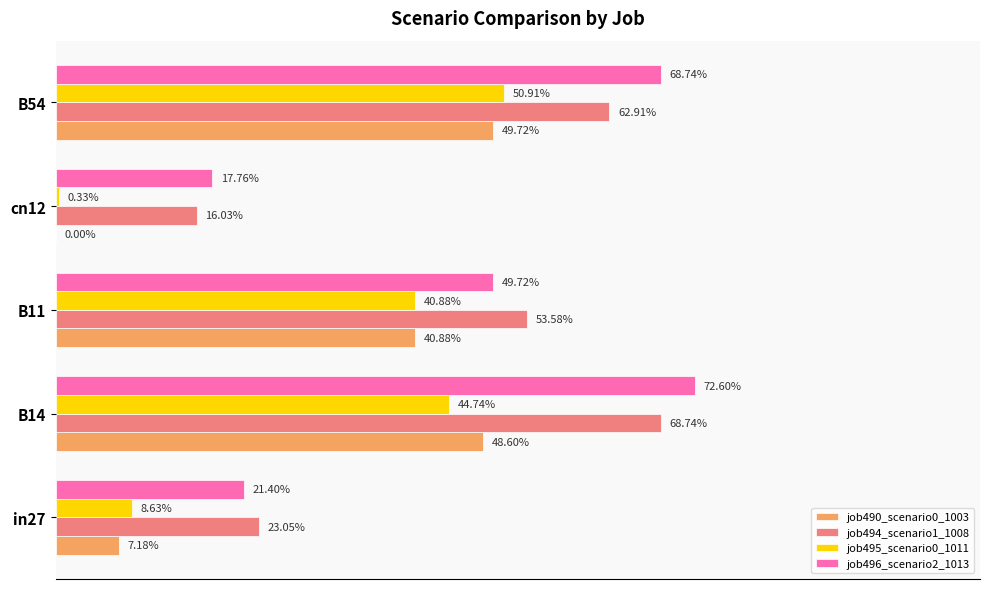

What are all the series names shown in the legend?

job490_scenario0_1003, job494_scenario1_1008, job495_scenario0_1011, job496_scenario2_1013